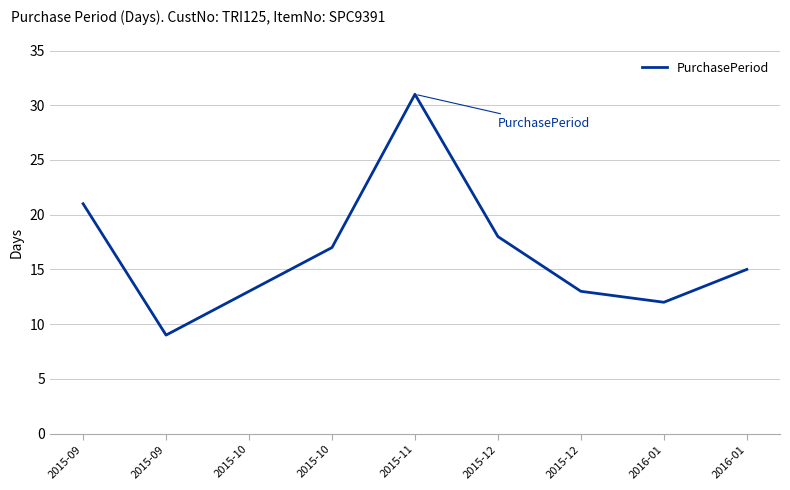

Reading left to right, extract all data points from this chart.

21	9	13	17	31	18	13	12	15